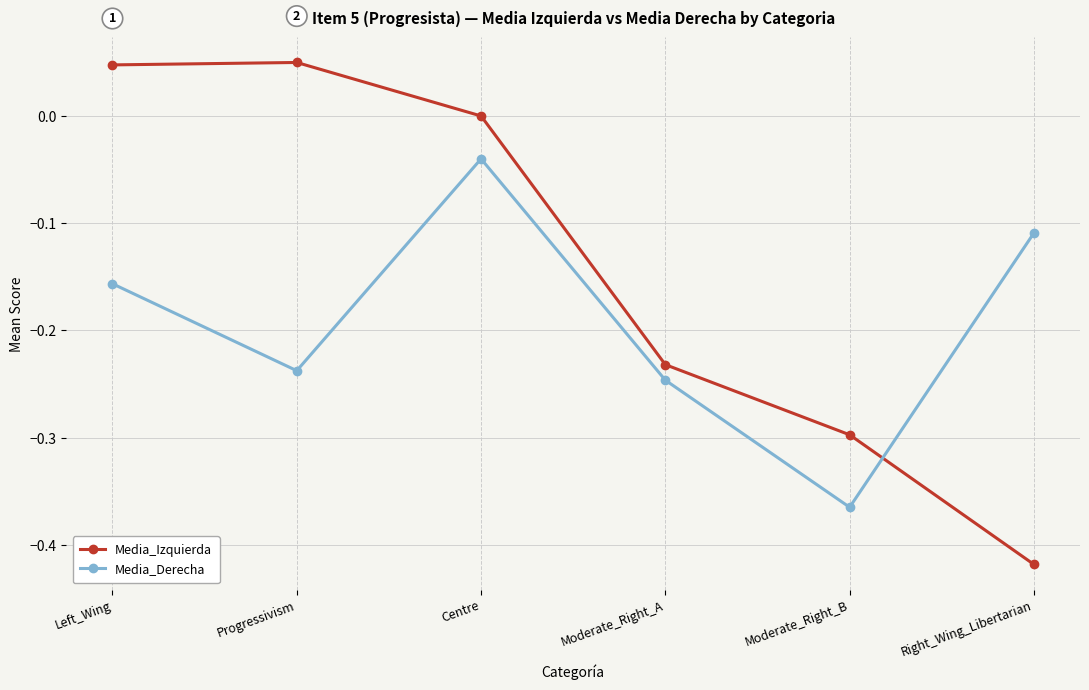

True or false: Media_Izquierda has more than 1 interior local peaks.

False